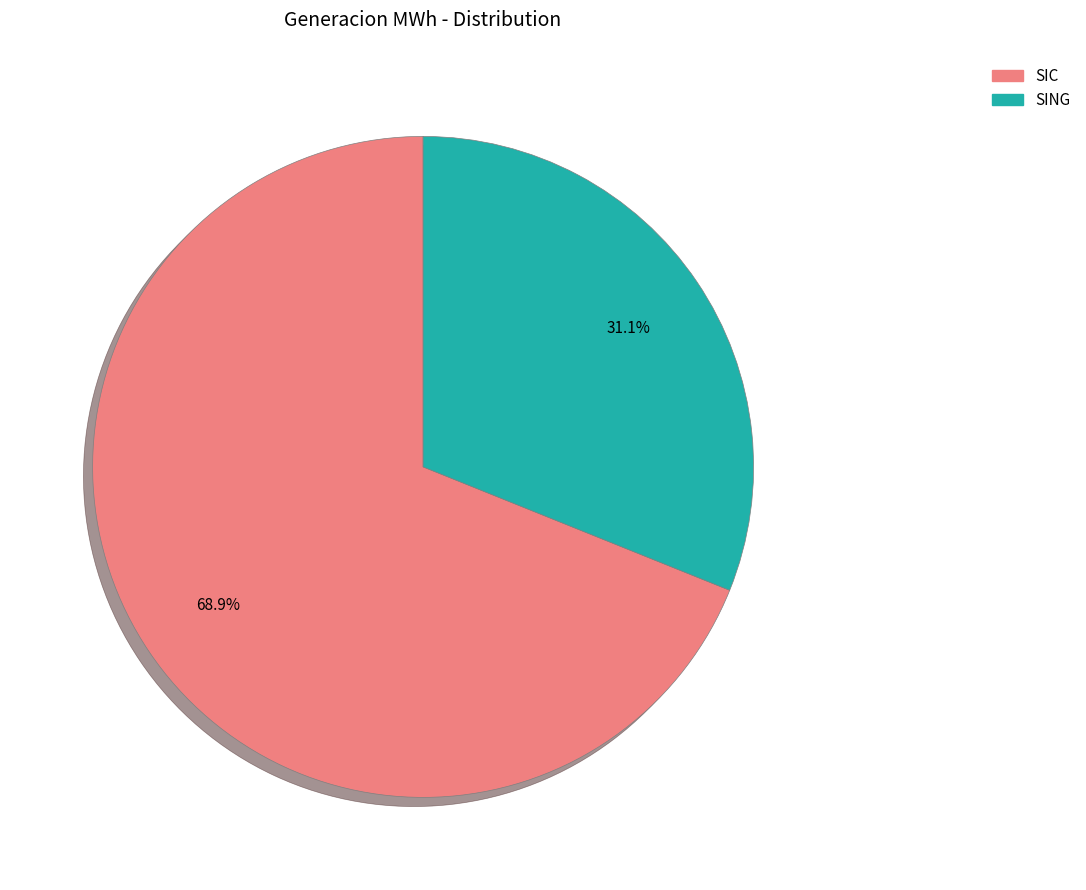

True or false: SING accounts for 31% of the total.

True